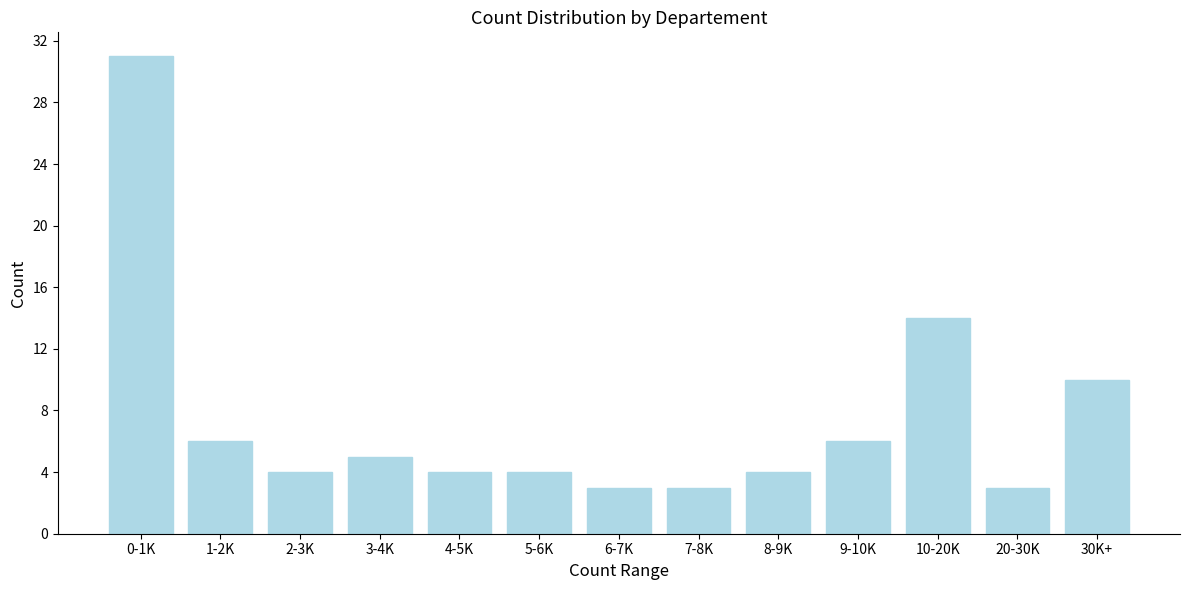

Reading right to left, list all the values displayed in this chart.

30K+=10	20-30K=3	10-20K=14	9-10K=6	8-9K=4	7-8K=3	6-7K=3	5-6K=4	4-5K=4	3-4K=5	2-3K=4	1-2K=6	0-1K=31